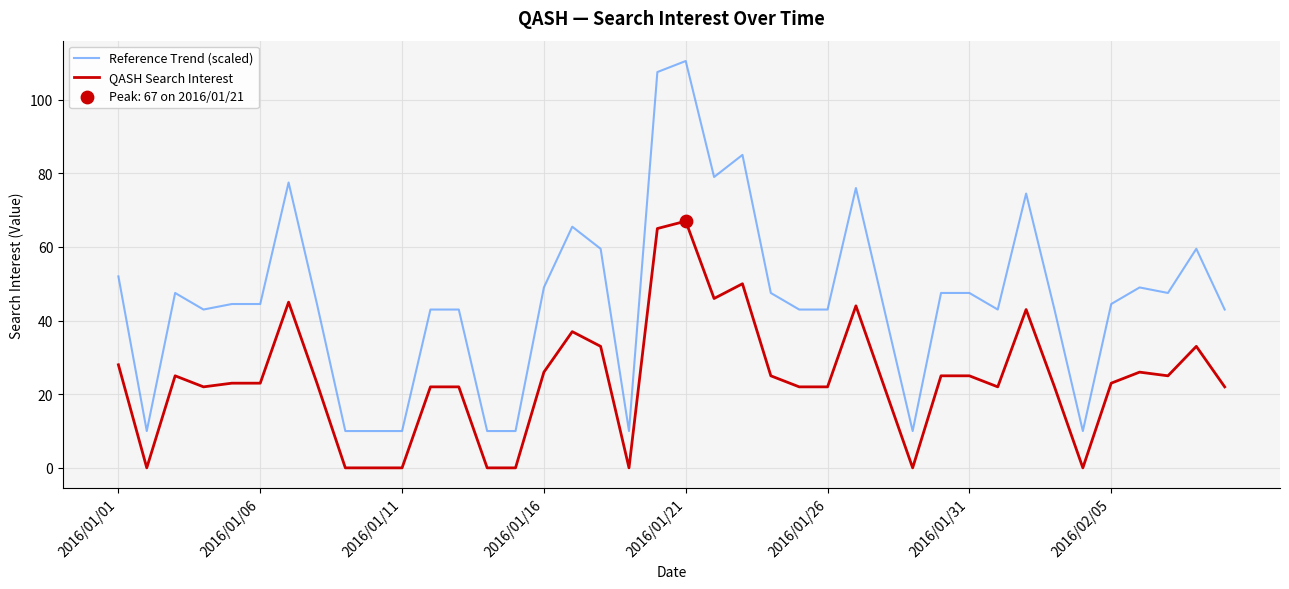

Which series has the largest range (max minus min)?

Reference Trend (scaled)